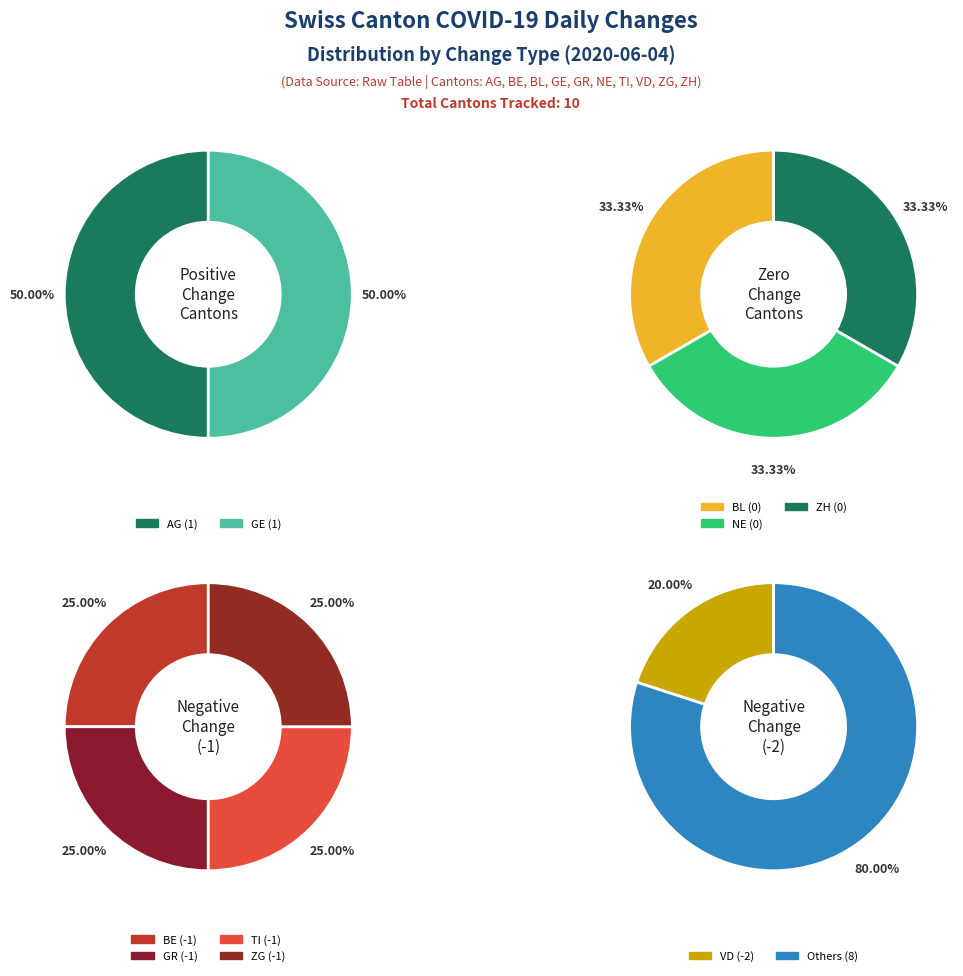

Is there a majority slice in this chart?

No